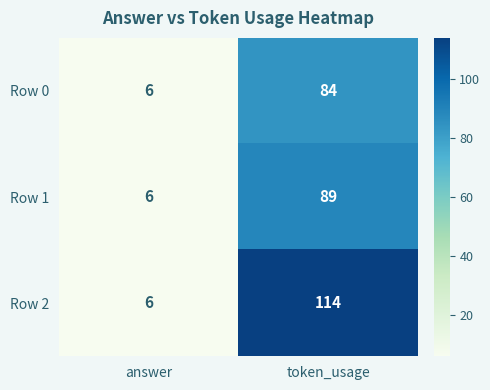

At which category is the sum across all series the highest?

token_usage